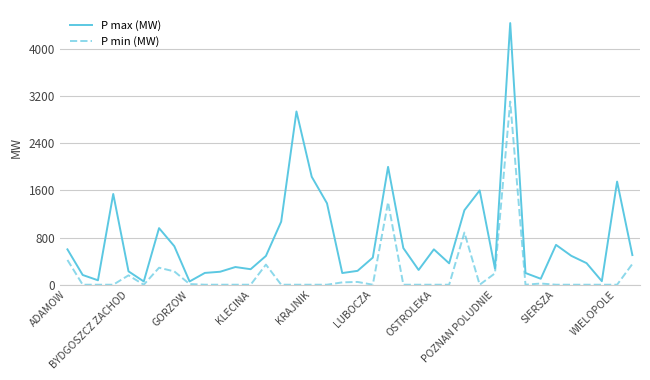

Which series has the largest total across all categories?

P max (MW)